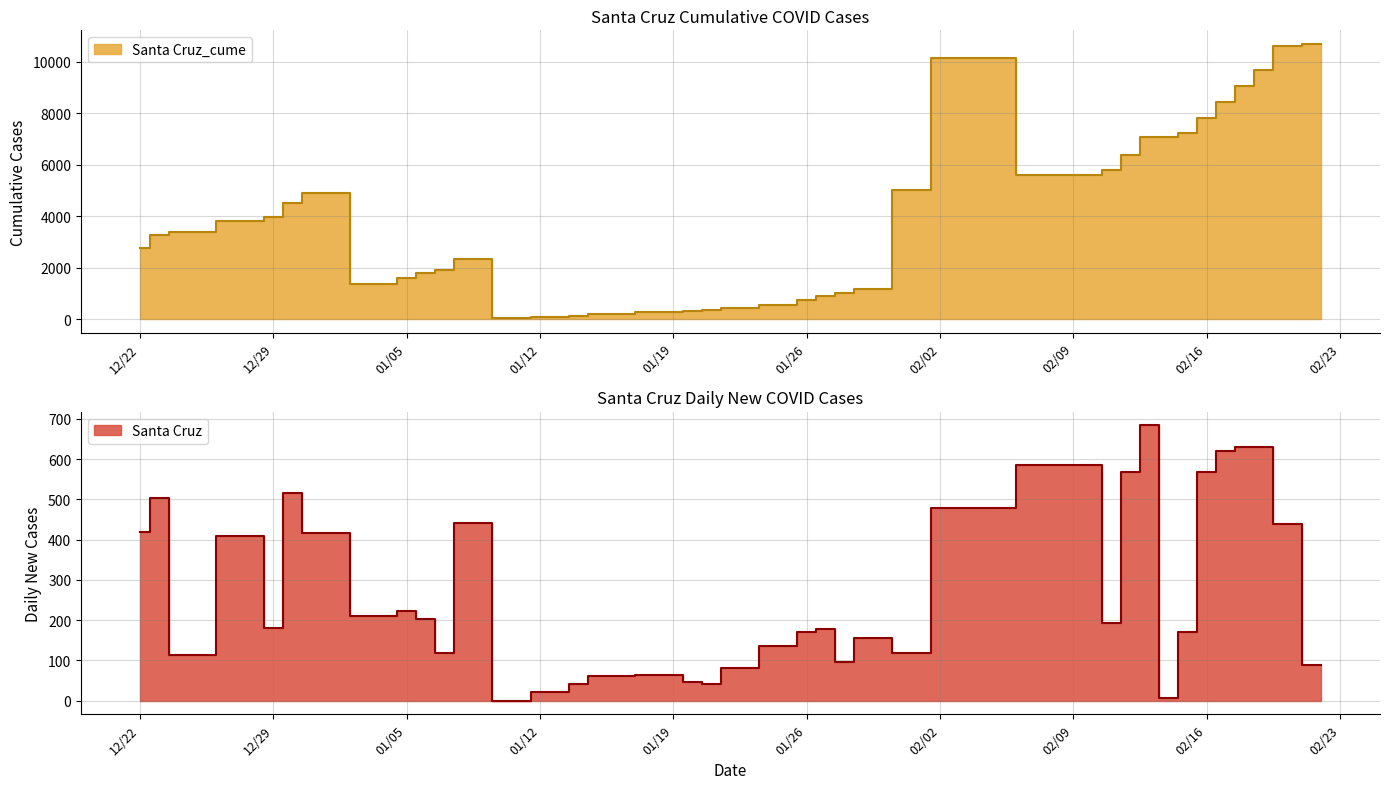

What is the spread (max minus min) of values at 1/4/2021?

1167